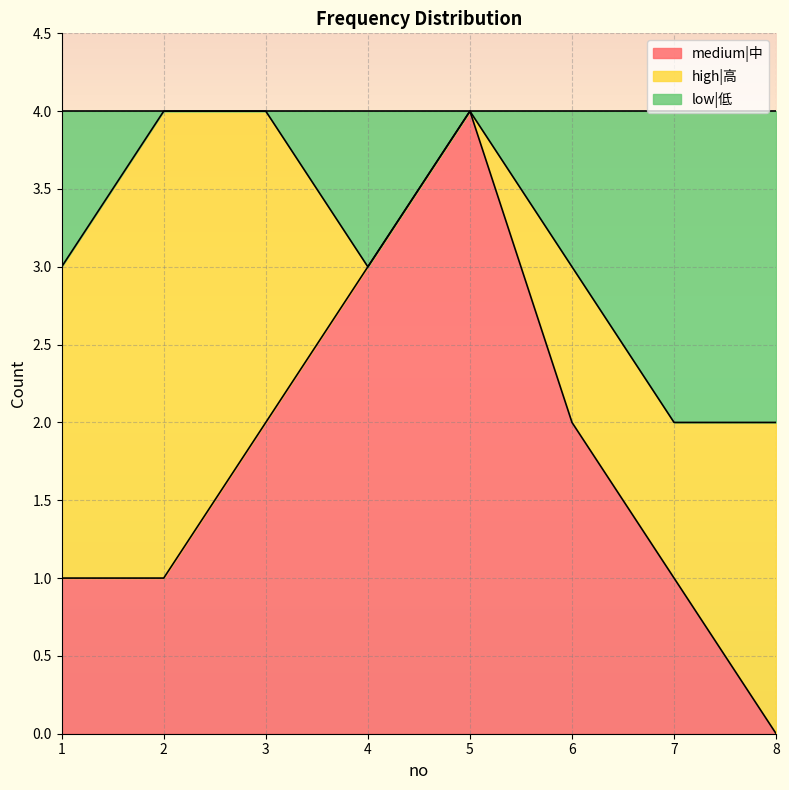

How many values in medium|中 are above zero?

7